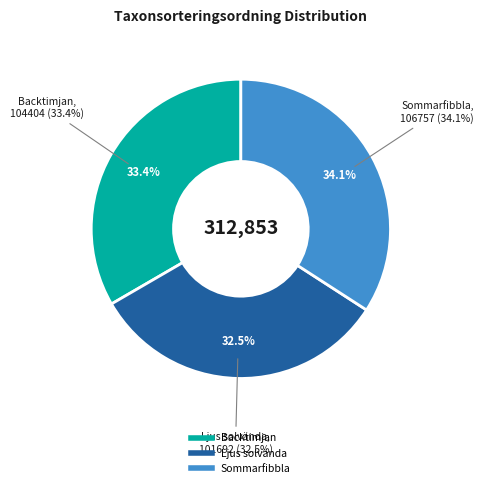

What is the ratio of the value at Backtimjan (101870323) to the value at Ljus solvända (101870324)?

1.0